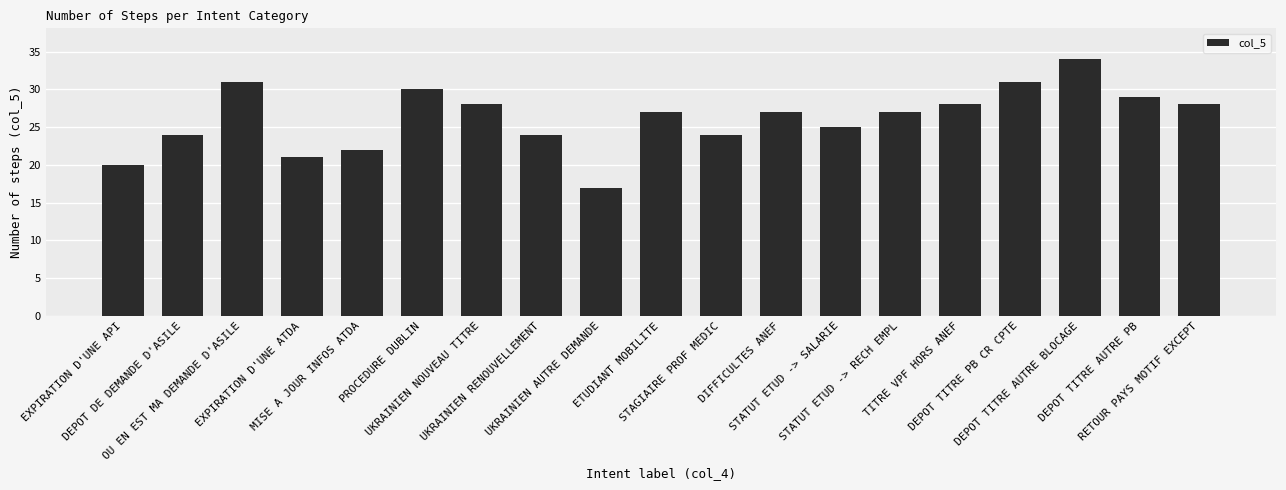

How many bars are there in total?

19